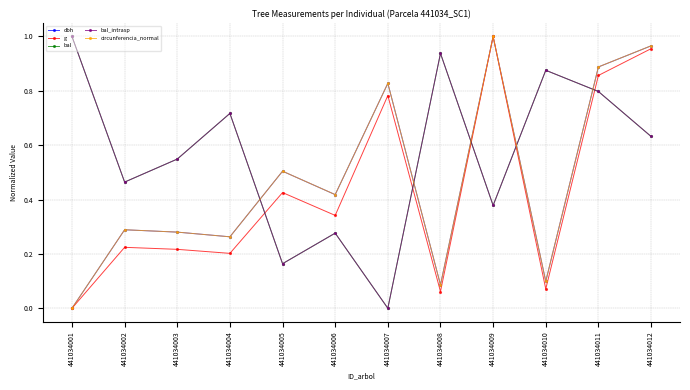

Which series has the largest total across all categories?

bal